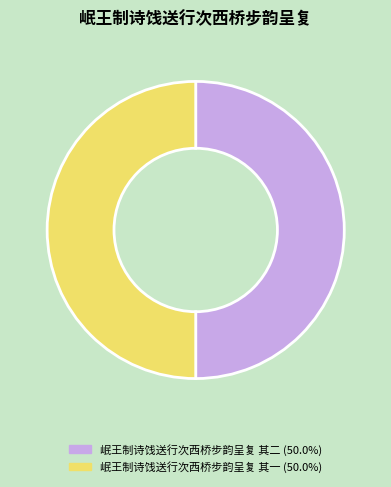

What is the ratio of the value at 岷王制诗饯送行次西桥步韵呈复 其一 (50.0%) to the value at 岷王制诗饯送行次西桥步韵呈复 其二 (50.0%)?

1.0